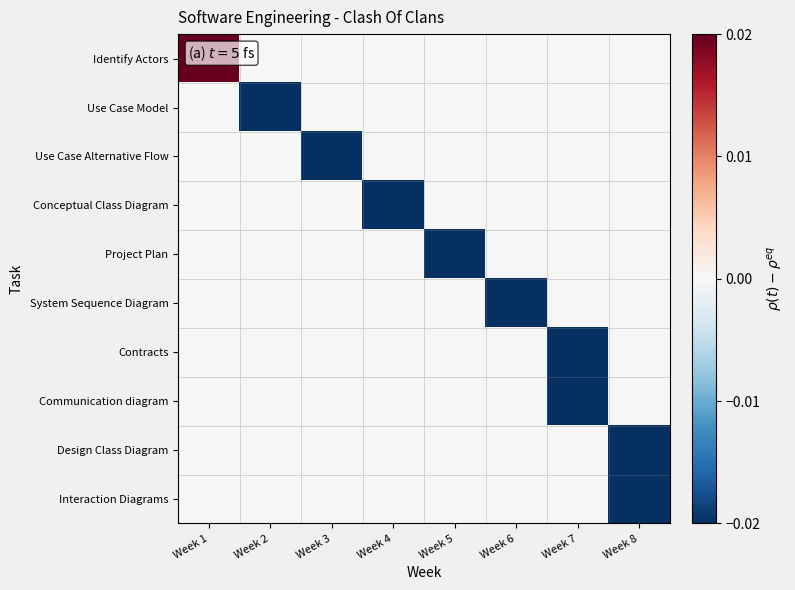

Rank the series at Week 2 from highest to lowest value.

Identify Actors, Use Case Alternative Flow, Conceptual Class Diagram, Project Plan, System Sequence Diagram, Contracts, Communication diagram, Design Class Diagram, Interaction Diagrams, Use Case Model